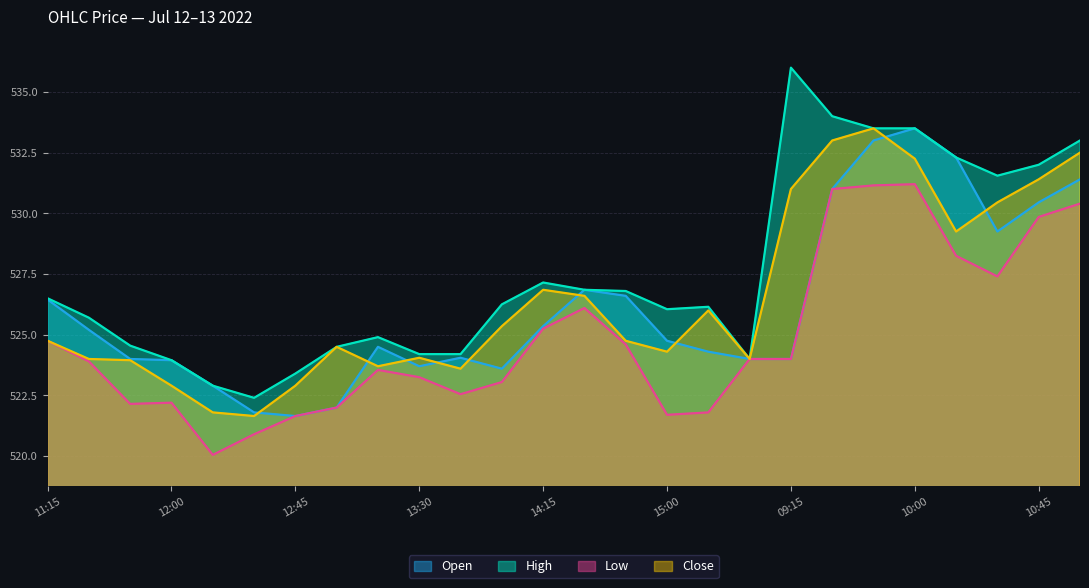

True or false: Close and High intersect in this chart.

False